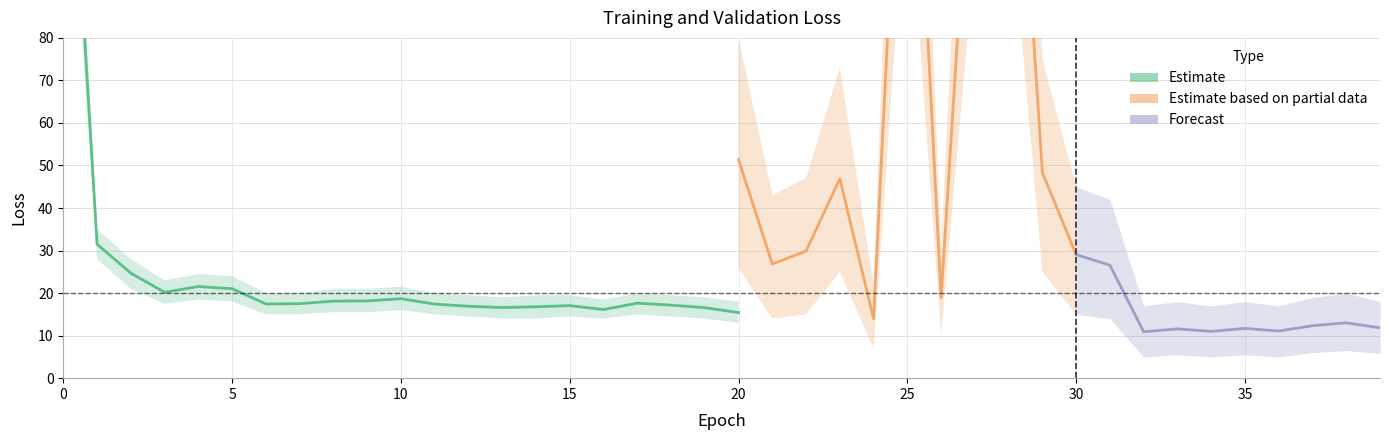

What is the difference between the maximum and minimum values in the loss series?

150.2